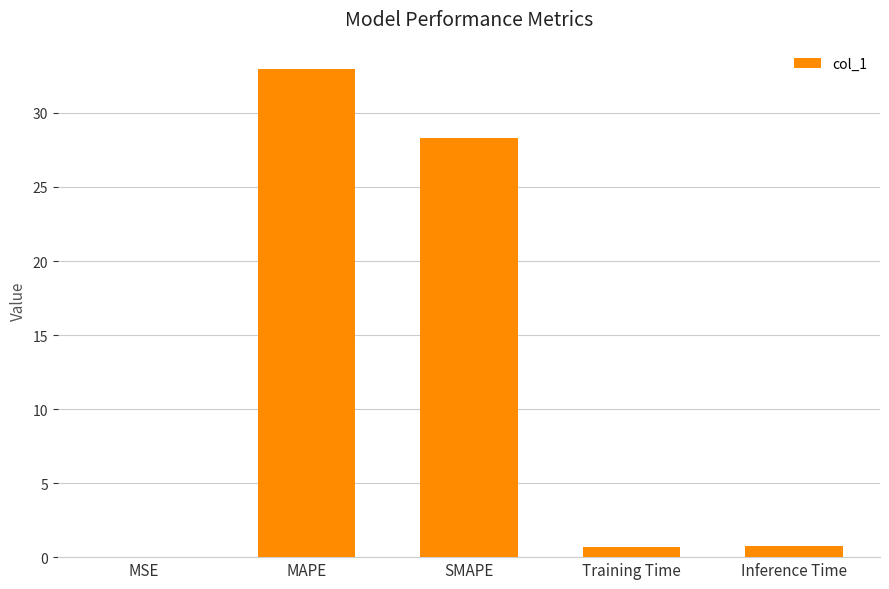

True or false: the data shows 0.0 at MSE.

True